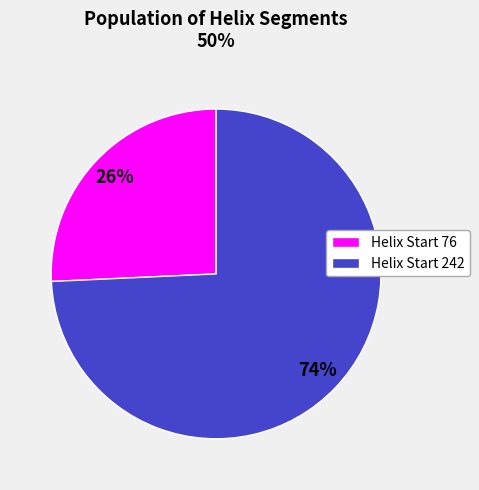

How many segments does this pie chart have?

2